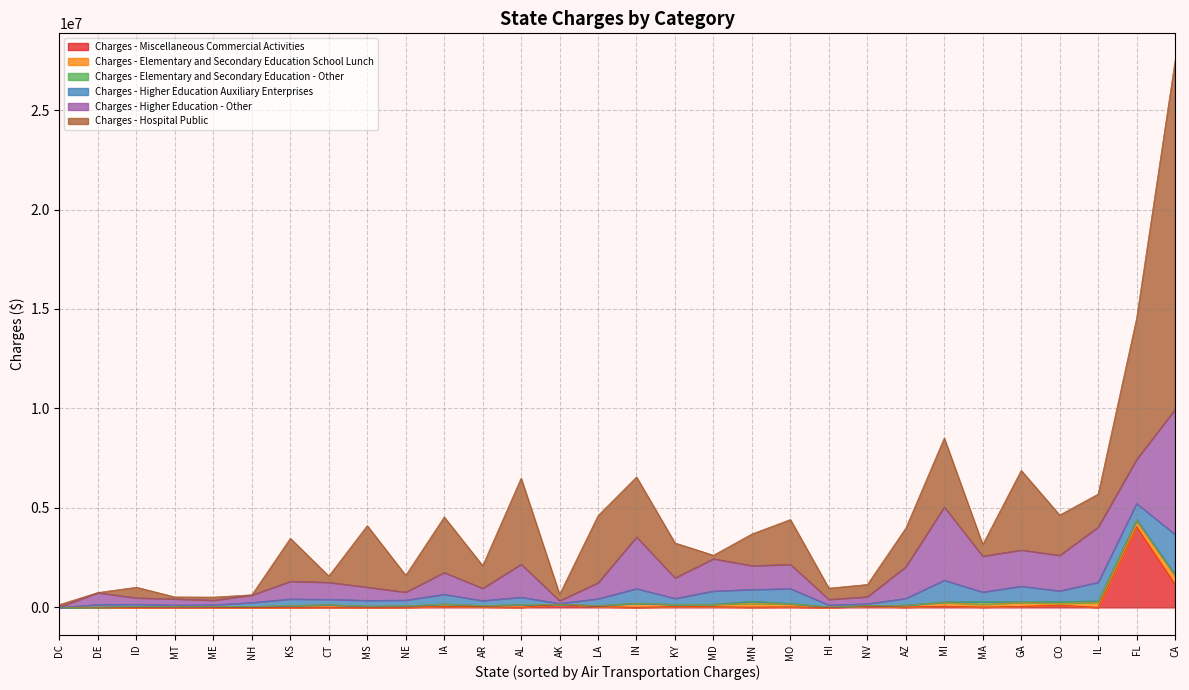

Which category has the highest value in the Charges - Miscellaneous Commercial Activities series?

FL